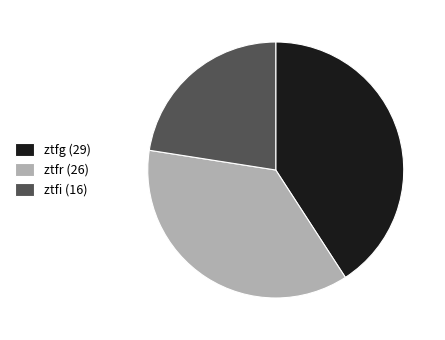

Which category has the biggest portion of the pie?

ztfg (29)